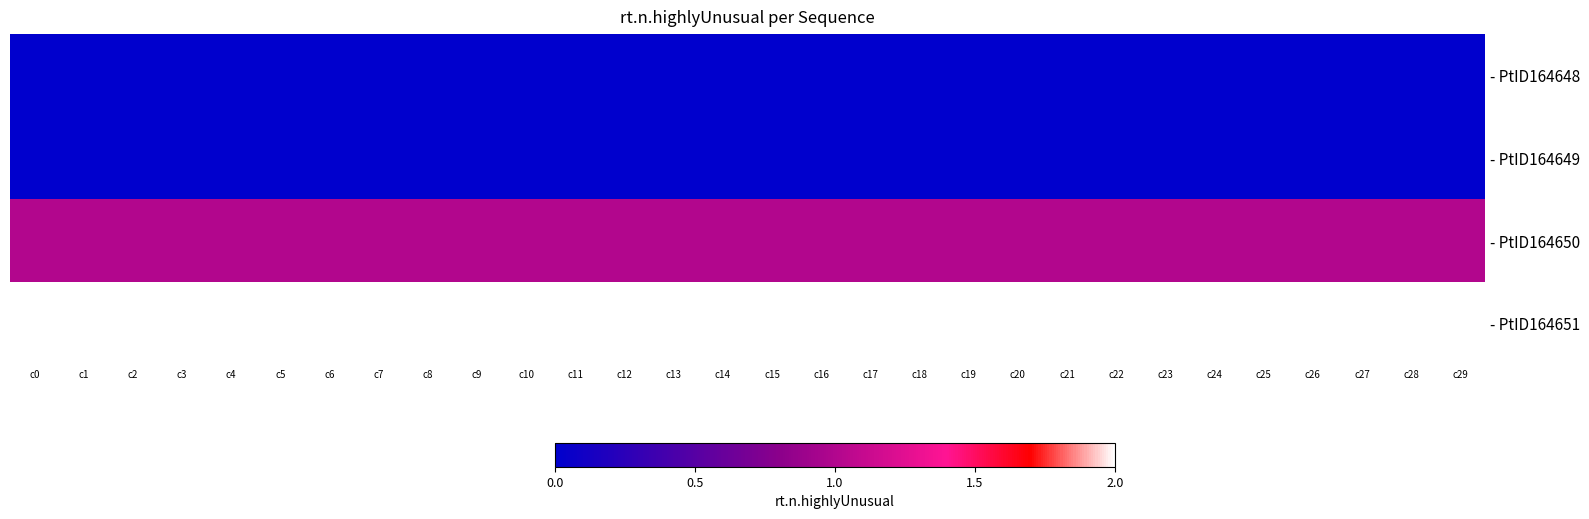

Reading left to right, list all the values displayed in this chart.

- PtID164648: c0=0	c1=0	c2=0	c3=0	c4=0	c5=0	c6=0	c7=0	c8=0	c9=0	c10=0	c11=0	c12=0	c13=0	c14=0	c15=0	c16=0	c17=0	c18=0	c19=0	c20=0	c21=0	c22=0	c23=0	c24=0	c25=0	c26=0	c27=0	c28=0	c29=0
- PtID164649: c0=0	c1=0	c2=0	c3=0	c4=0	c5=0	c6=0	c7=0	c8=0	c9=0	c10=0	c11=0	c12=0	c13=0	c14=0	c15=0	c16=0	c17=0	c18=0	c19=0	c20=0	c21=0	c22=0	c23=0	c24=0	c25=0	c26=0	c27=0	c28=0	c29=0
- PtID164650: c0=1	c1=1	c2=1	c3=1	c4=1	c5=1	c6=1	c7=1	c8=1	c9=1	c10=1	c11=1	c12=1	c13=1	c14=1	c15=1	c16=1	c17=1	c18=1	c19=1	c20=1	c21=1	c22=1	c23=1	c24=1	c25=1	c26=1	c27=1	c28=1	c29=1
- PtID164651: c0=2	c1=2	c2=2	c3=2	c4=2	c5=2	c6=2	c7=2	c8=2	c9=2	c10=2	c11=2	c12=2	c13=2	c14=2	c15=2	c16=2	c17=2	c18=2	c19=2	c20=2	c21=2	c22=2	c23=2	c24=2	c25=2	c26=2	c27=2	c28=2	c29=2